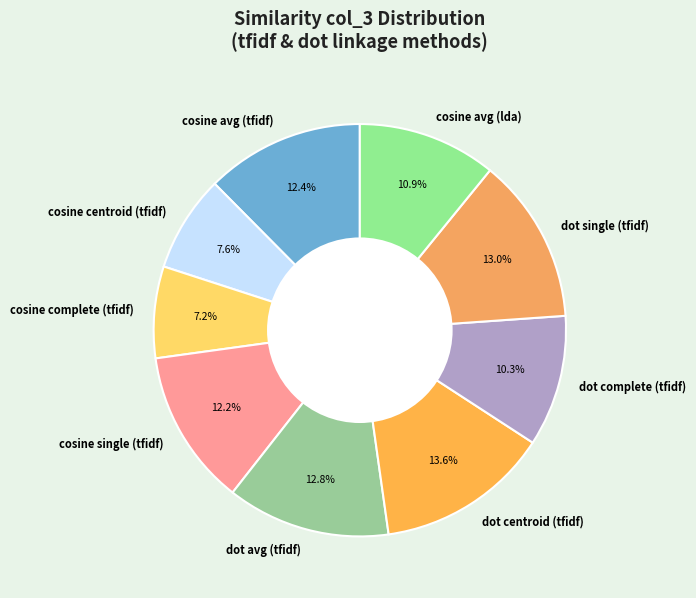

What percentage is the cosine avg (tfidf) slice, to the nearest percent?

12%